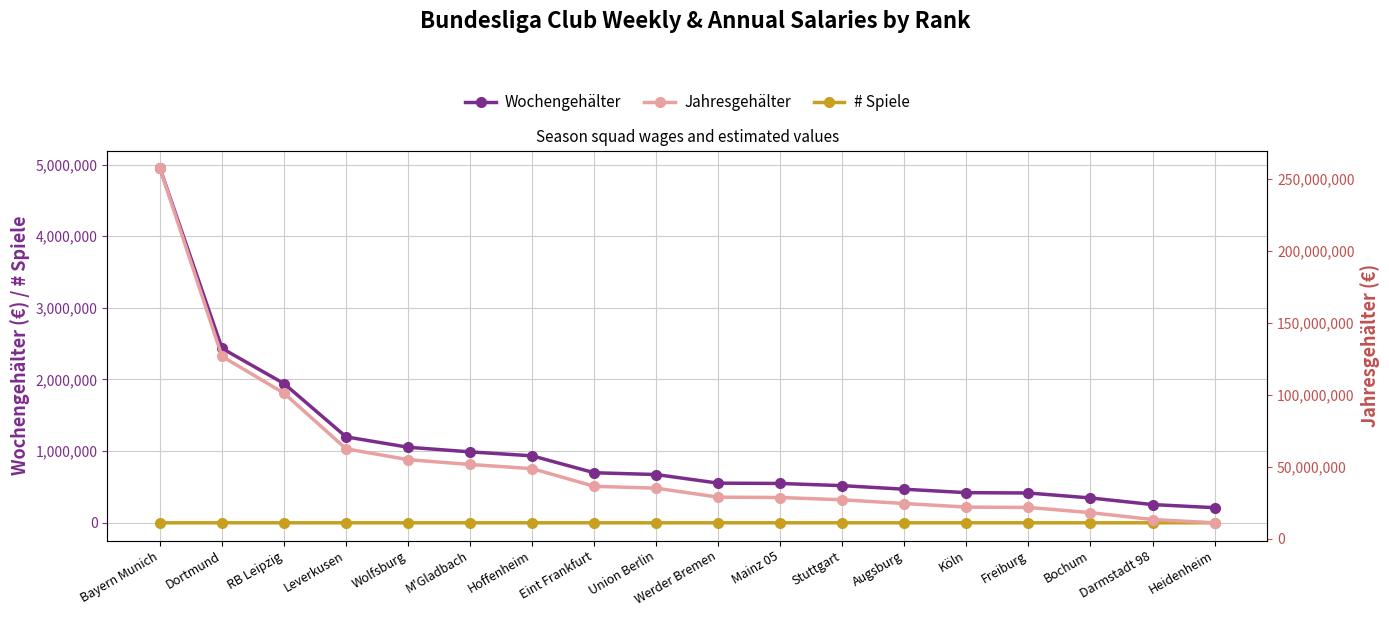

True or false: # Spiele and Wochengehälter intersect in this chart.

False